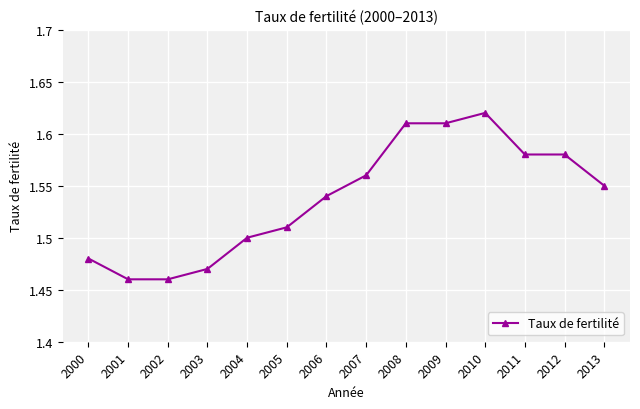

Between 2008 and 2001, which is larger?

2008